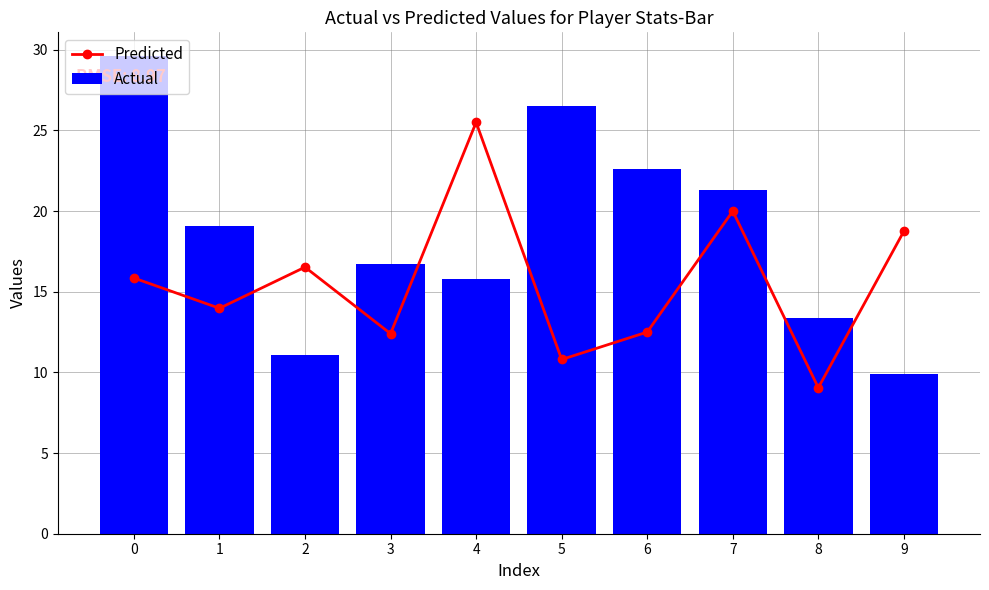

Rank the series by their maximum value, from lowest to highest.

Predicted, Actual